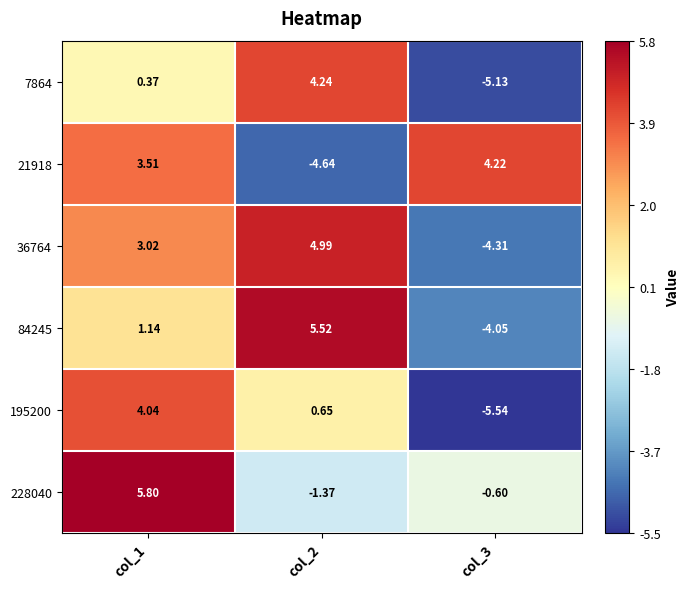

Which series has the largest total across all categories?

228040